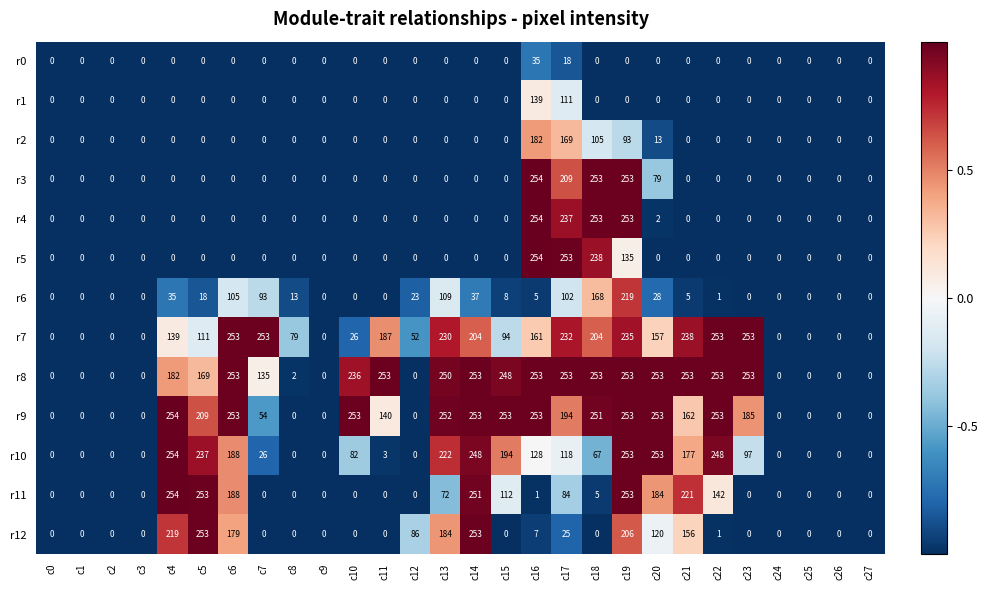

What is the total value across all series at c16?

1926